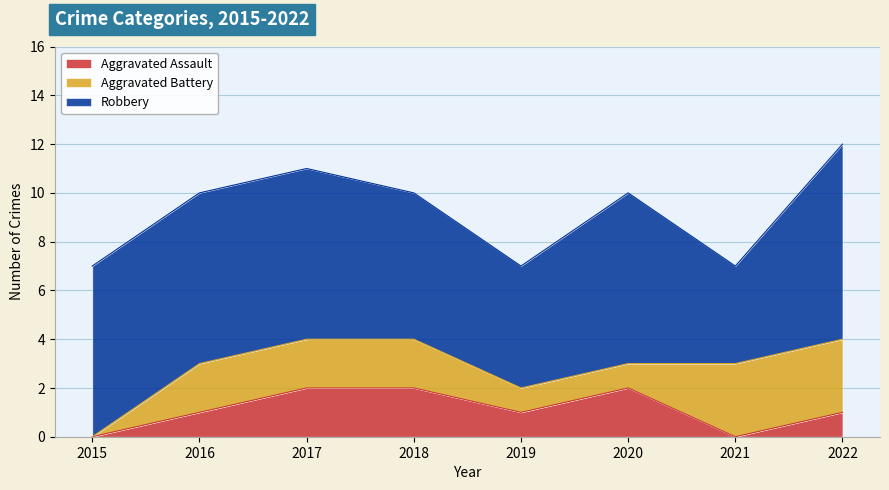

List the series in order of their peak value, lowest first.

Aggravated Assault, Aggravated Battery, Robbery